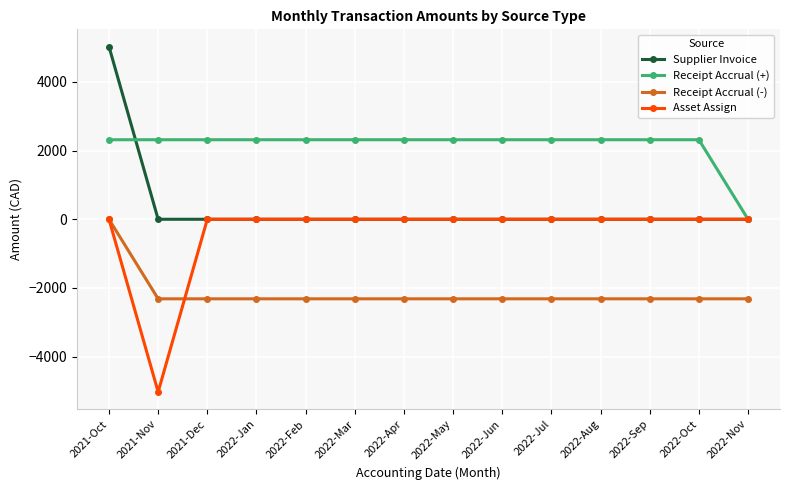

At which category is the sum across all series the highest?

2021-Oct